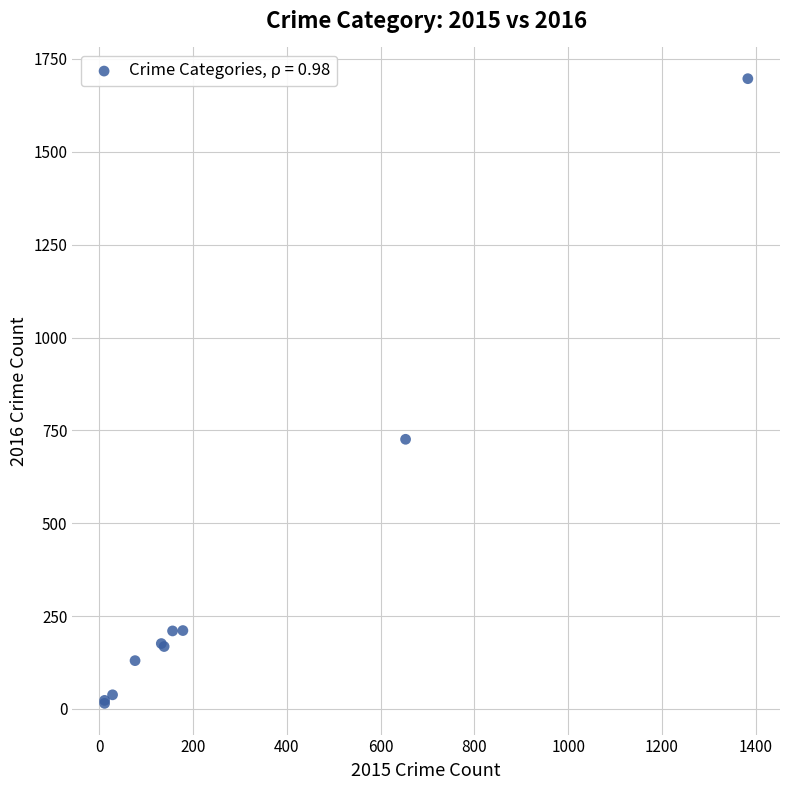

What Y value in the scatter plot is closest to 856?

726